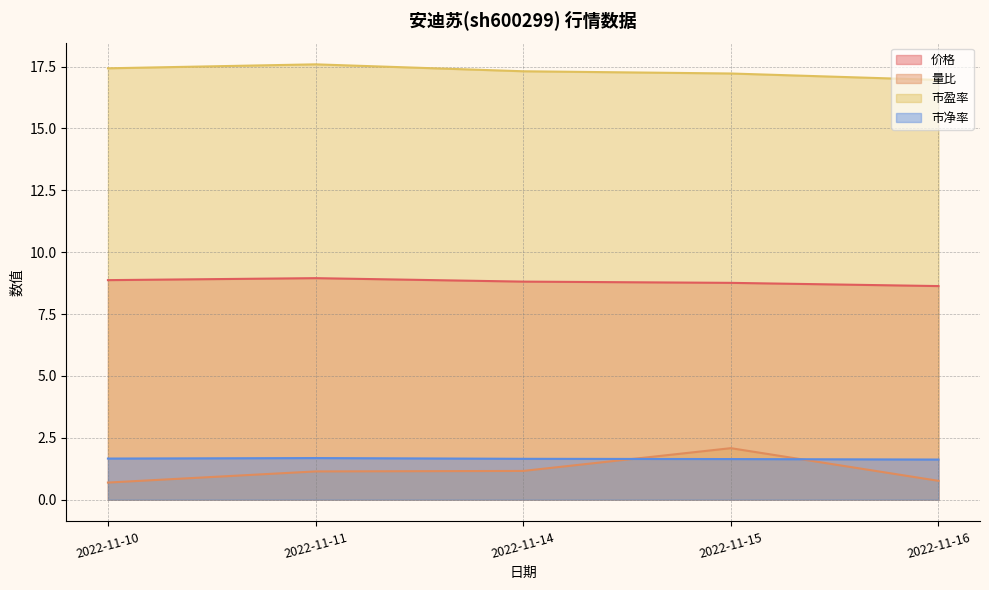

Does the chart display data point markers on the line(s)?

No